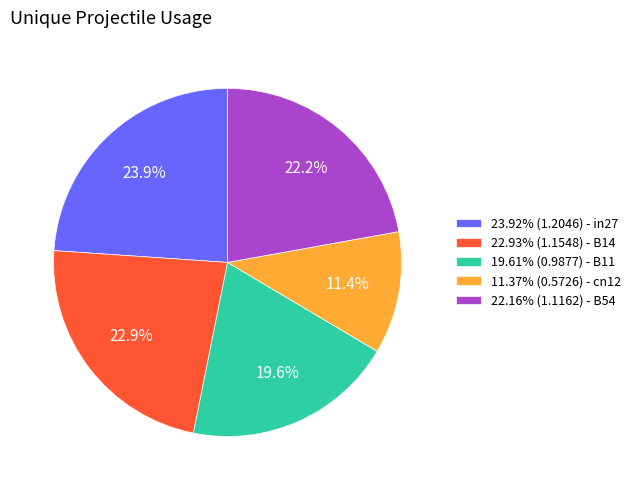

Does any single category account for the majority?

No